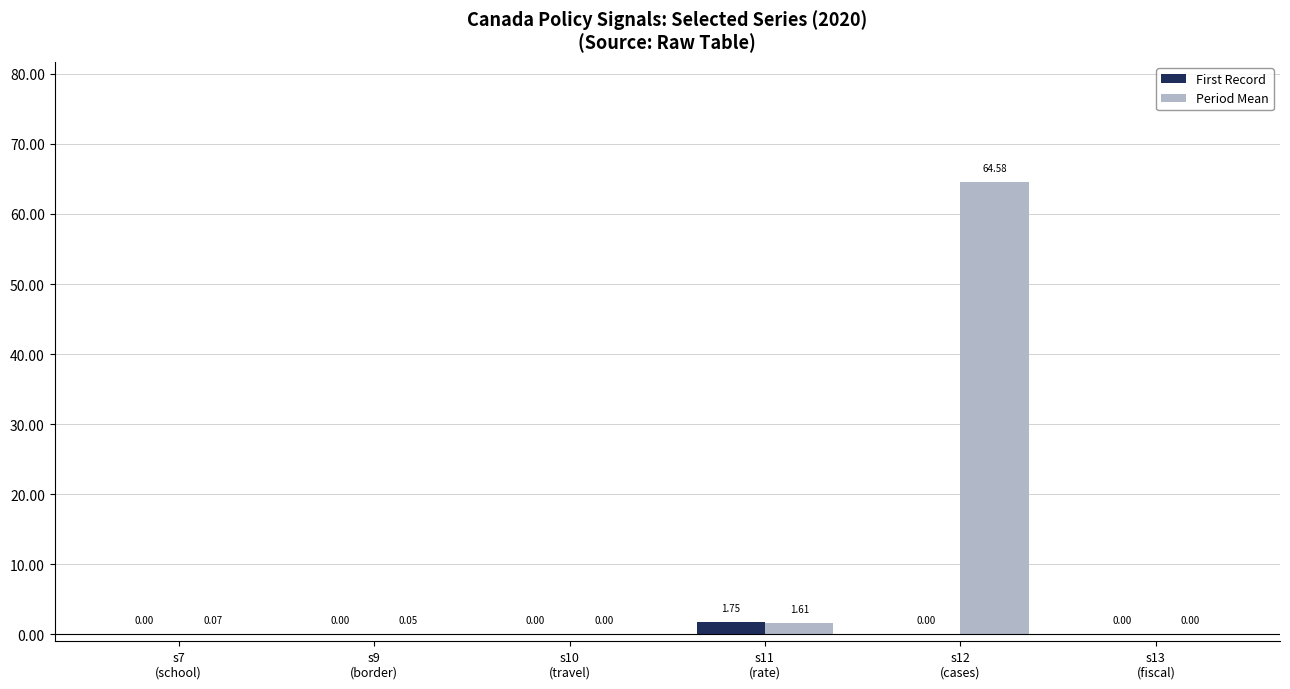

Which series has the largest total across all categories?

Period Mean